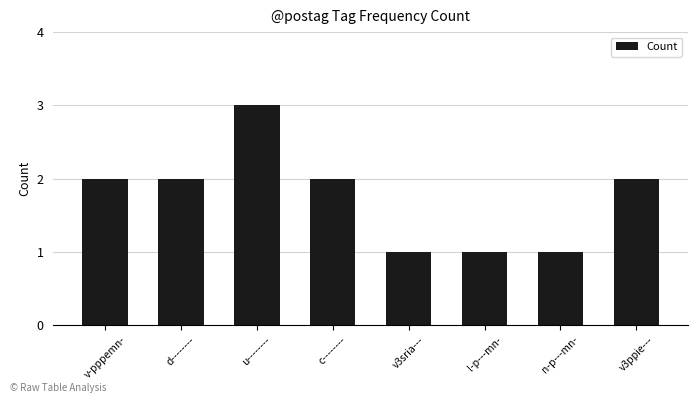

The chart shows a value of 2 at v3ppie---. True or false?

True